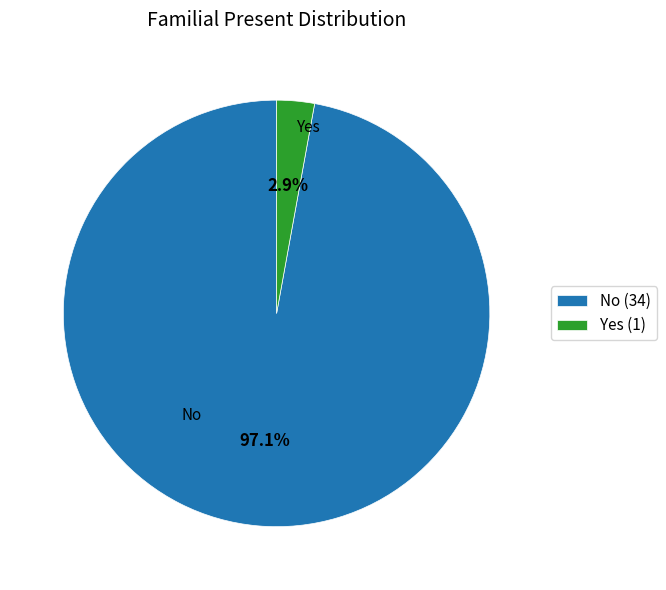

What is the total percentage of No and Yes?

100.0%